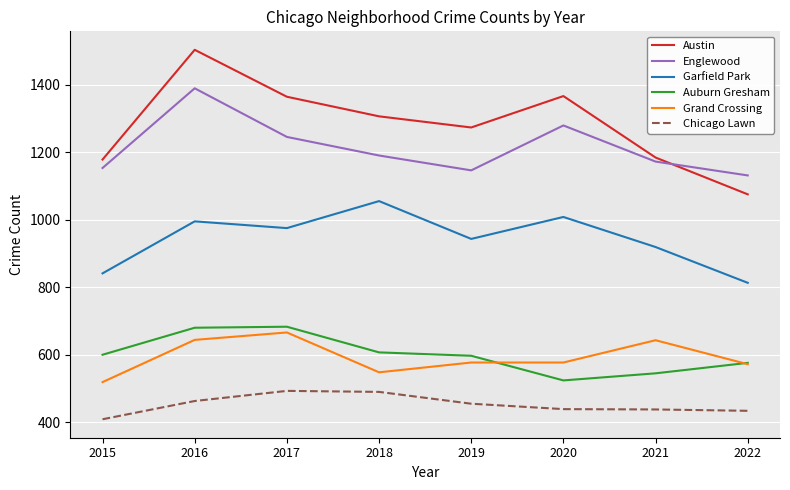

What is the difference between the second highest and second lowest values in the Chicago Lawn series?

56